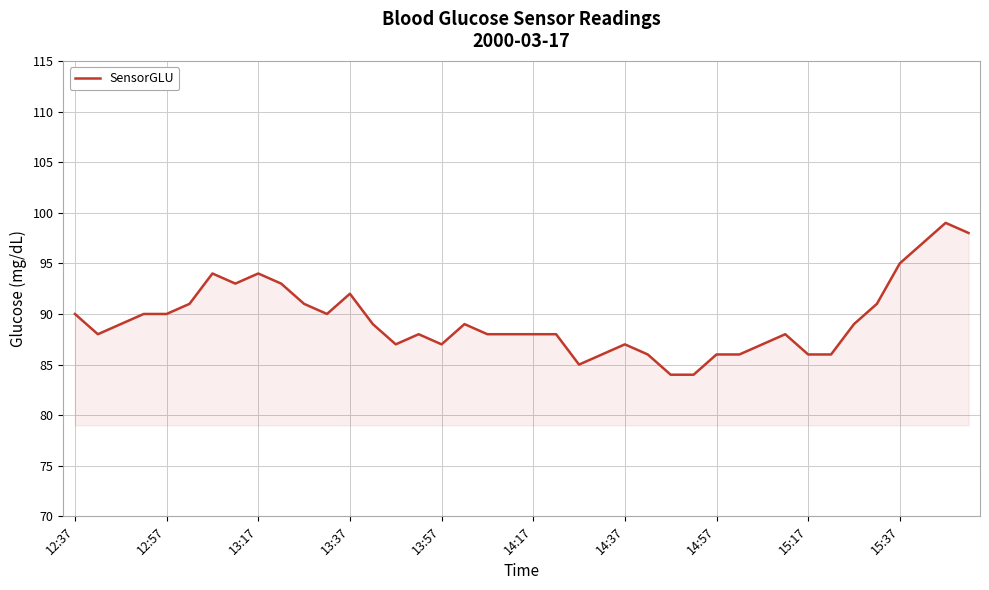

Reading left to right, transcribe all the data shown in this chart.

90	88	89	90	90	91	94	93	94	93	91	90	92	89	87	88	87	89	88	88	88	88	85	86	87	86	84	84	86	86	87	88	86	86	89	91	95	97	99	98